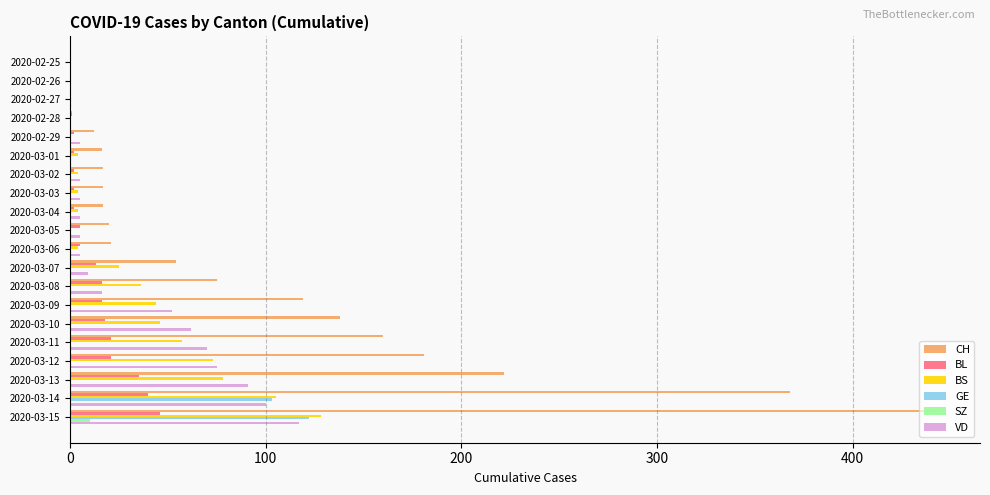

Which label corresponds to the largest value in the chart?

2020-03-15